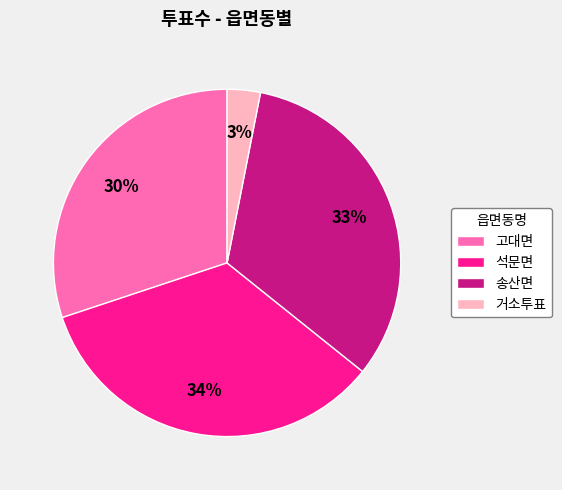

Which category has the smallest portion of the pie?

거소투표